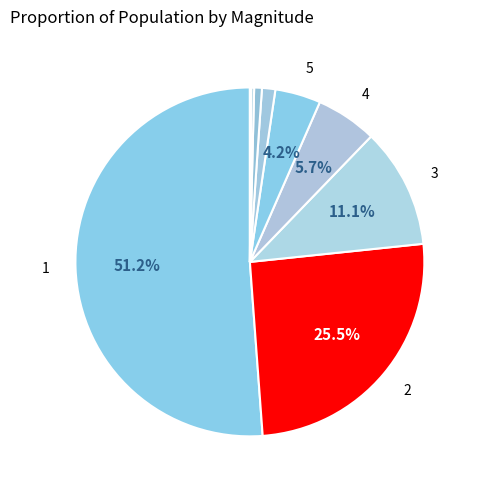

To the nearest percent, what is the difference between the largest and smallest slice percentages?

51%